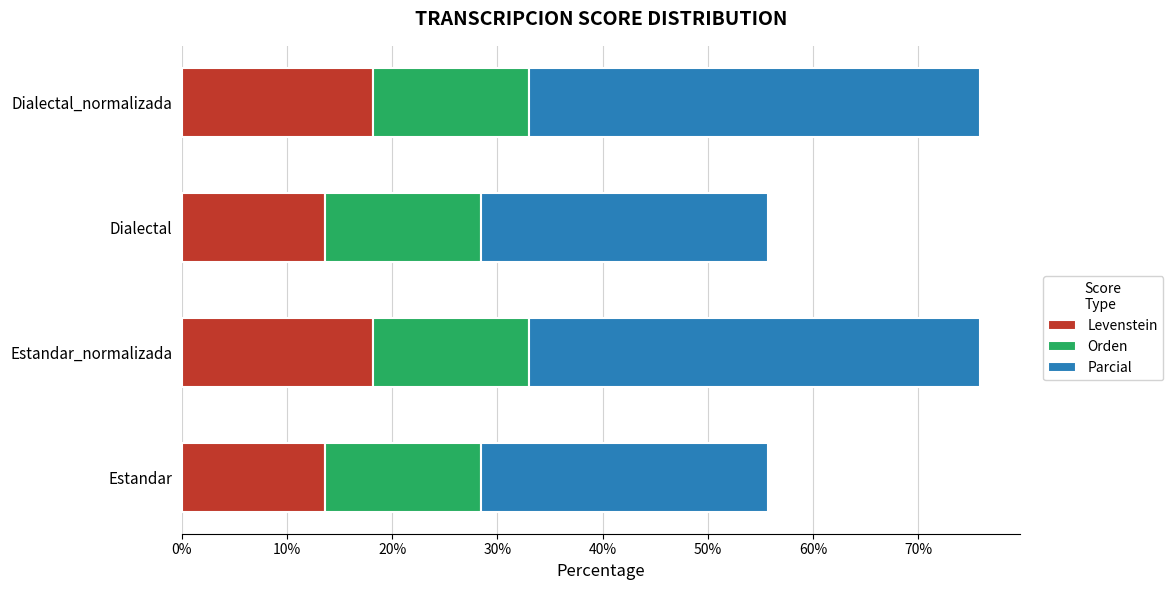

What is the sum of all Levenstein values?

63.6